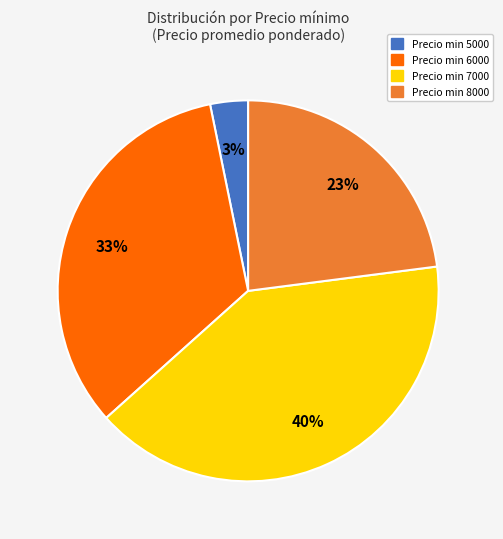

Does any single category account for the majority?

No